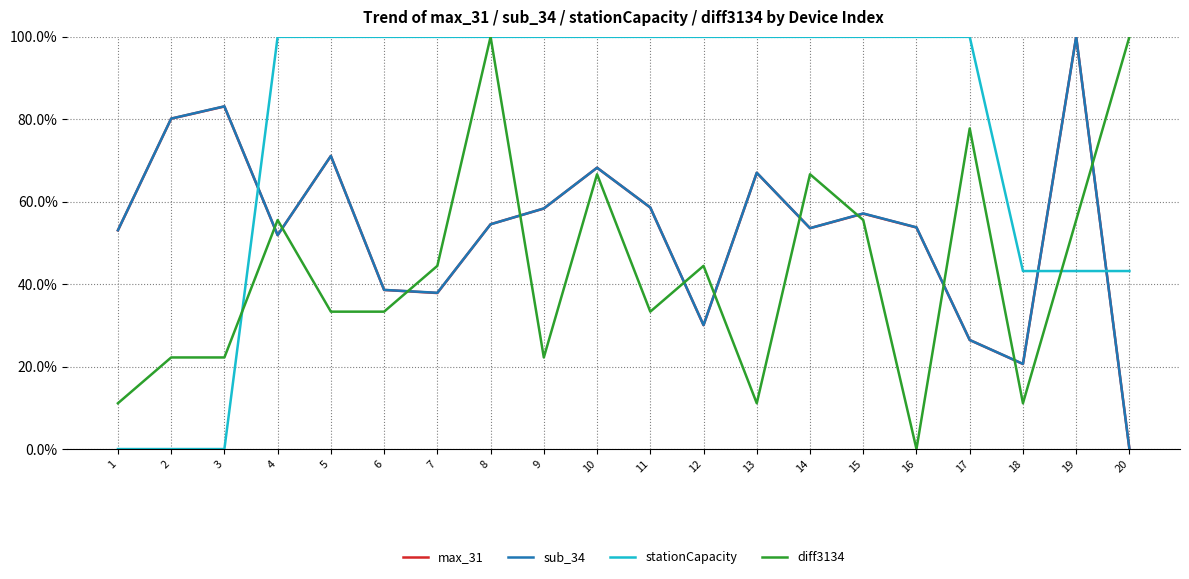

What is the difference between the maximum and minimum values in the stationCapacity series?

100.0